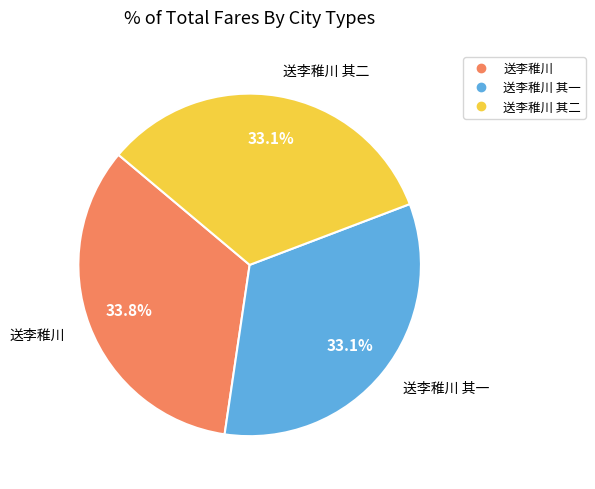

Count the number of slices in the pie.

3